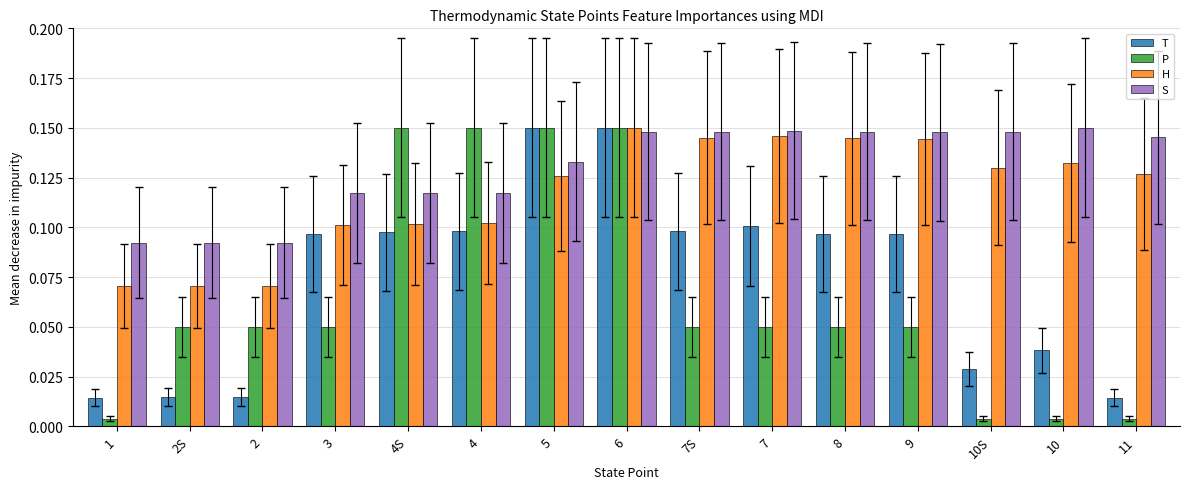

What is the sum of all S values?

1.9